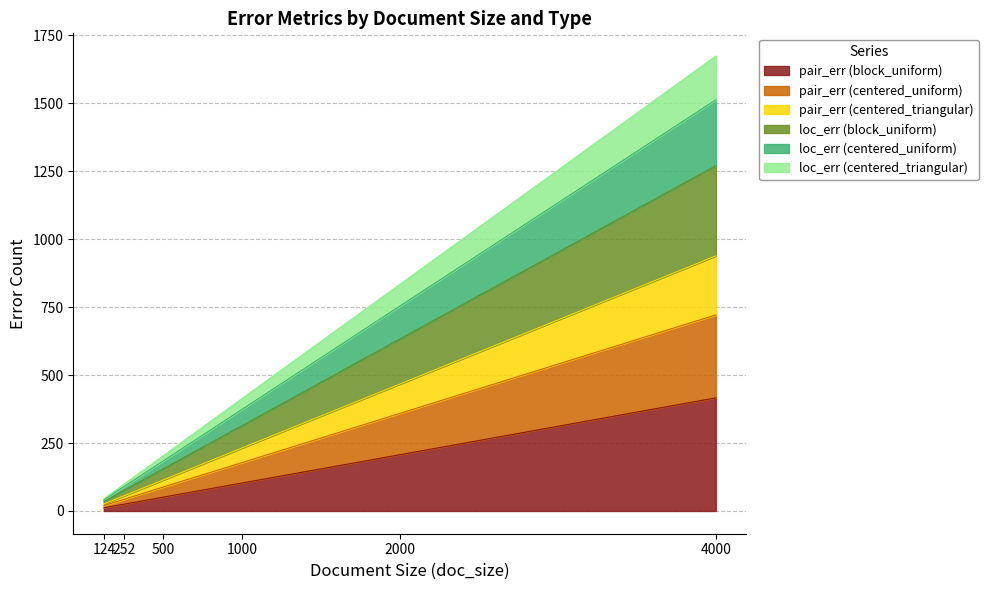

What is the highest value of the pair_err (block_uniform) series?

416